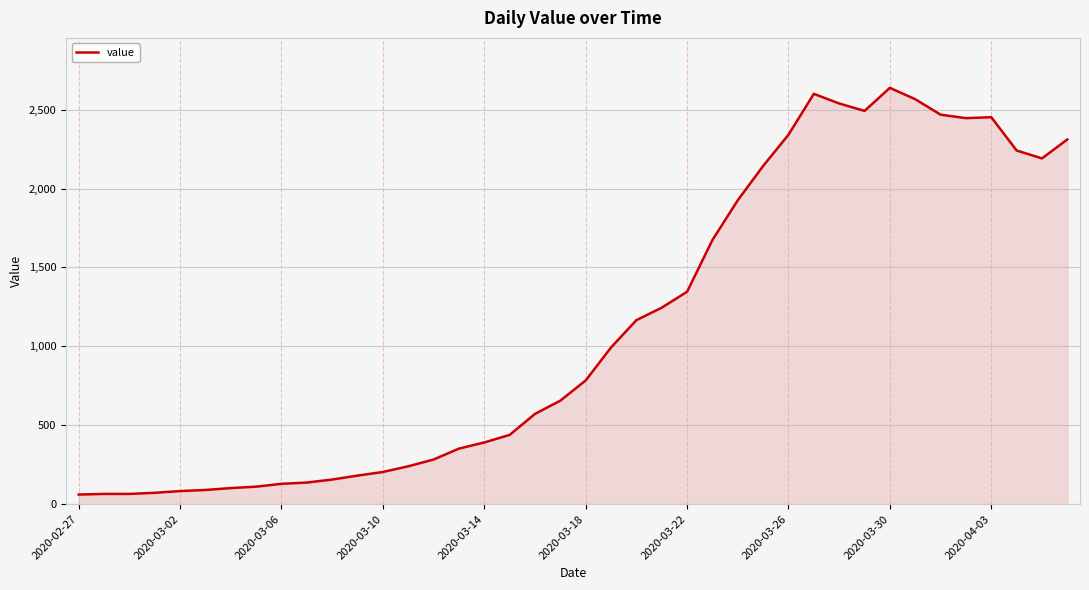

How many categories are shown in the chart?

40